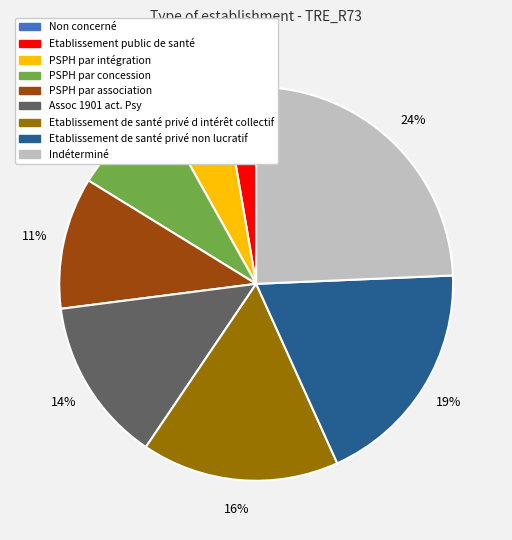

To the nearest percent, what is the difference between the PSPH par association and Etablissement public de santé slice percentages?

8%